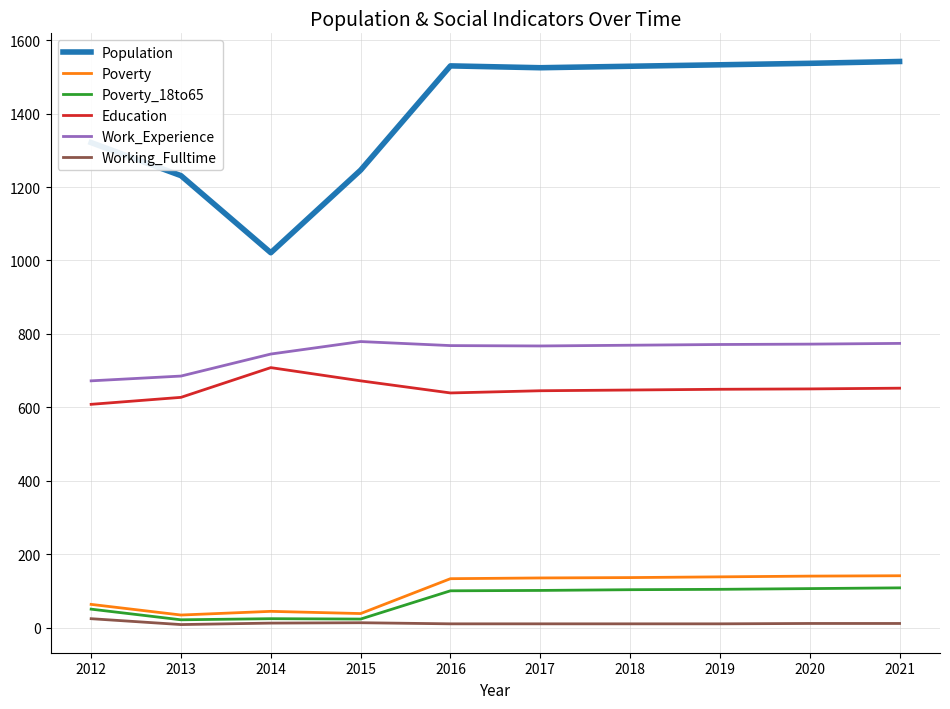

Is the value of Working_Fulltime at 2012 greater than the value of Poverty_18to65 at 2017?

No